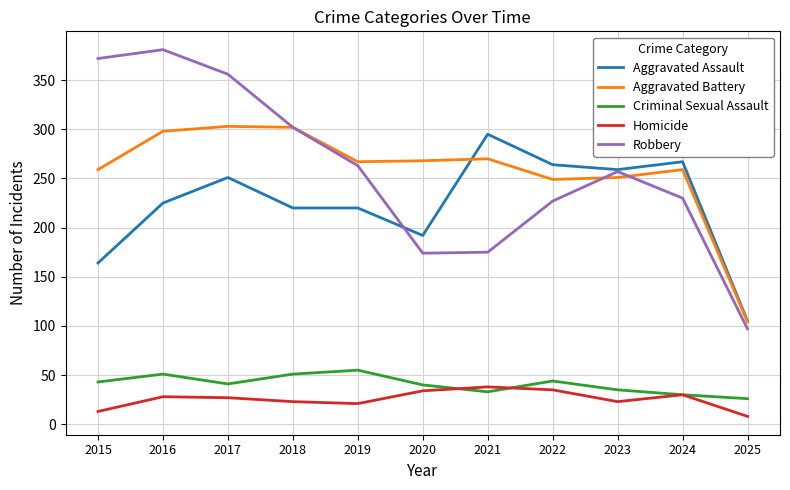

Is the value of Aggravated Assault at 2015 greater than the value of Homicide at 2025?

Yes